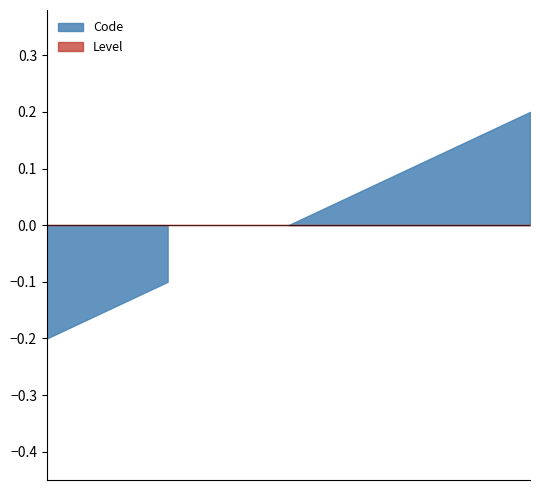

Which series has the largest total across all categories?

Code